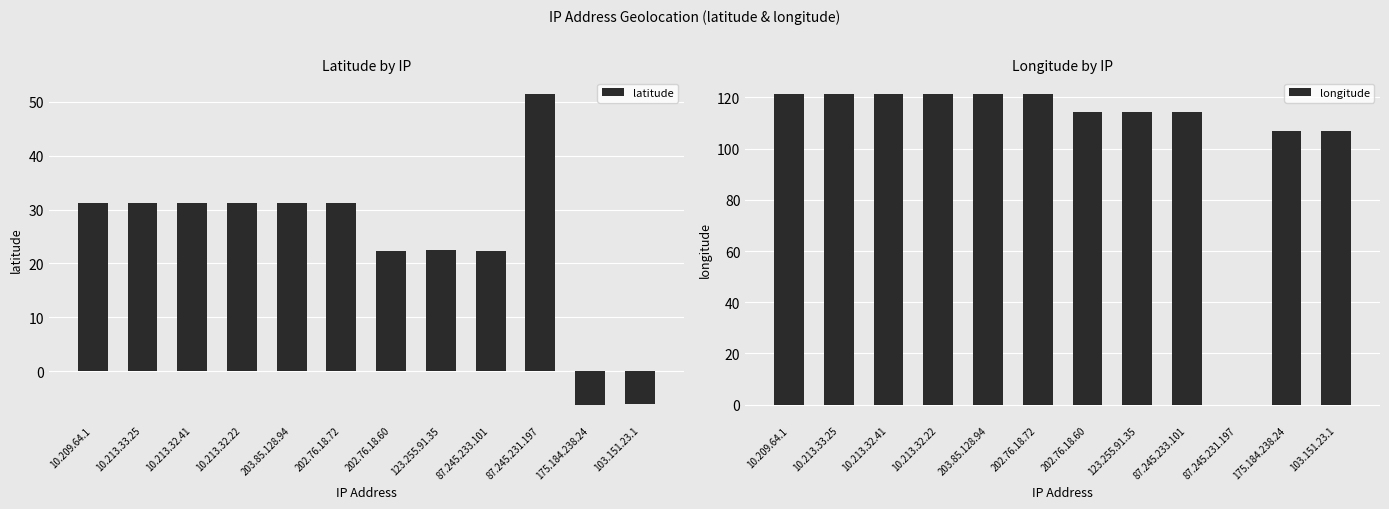

At how many categories does at least one series exceed 109?

9